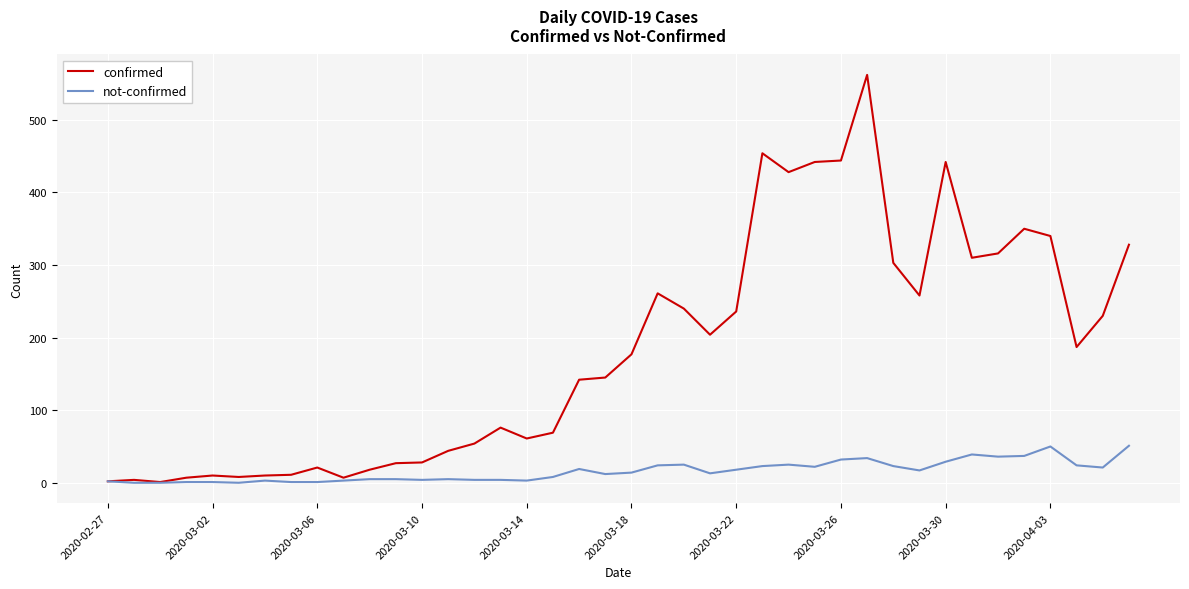

List the series in order of their overall mean, highest first.

confirmed, not-confirmed